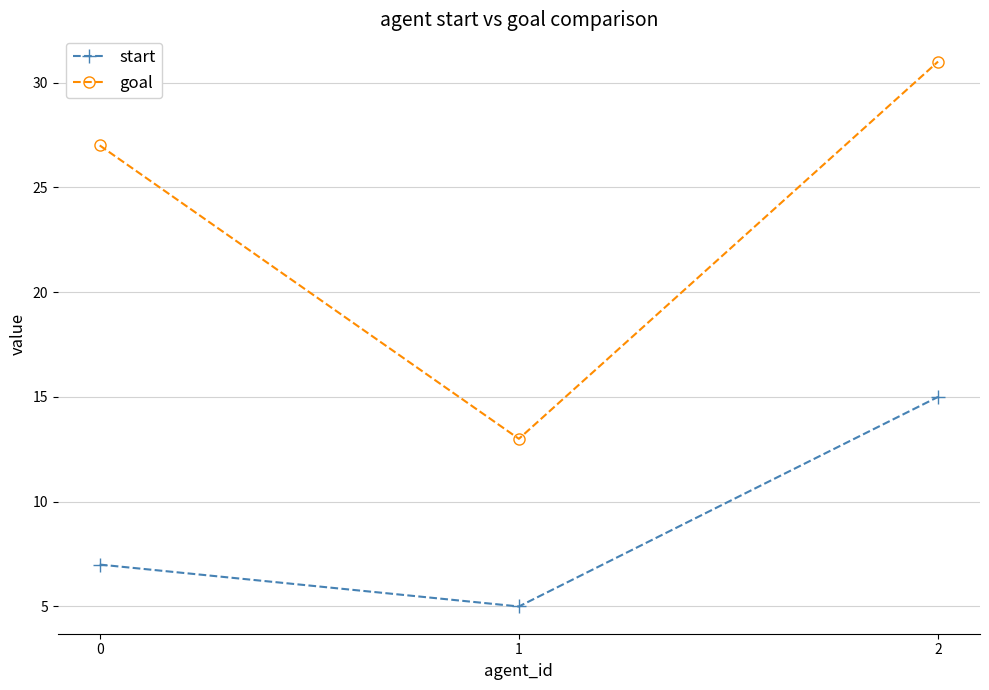

How many lines are shown in the chart?

2